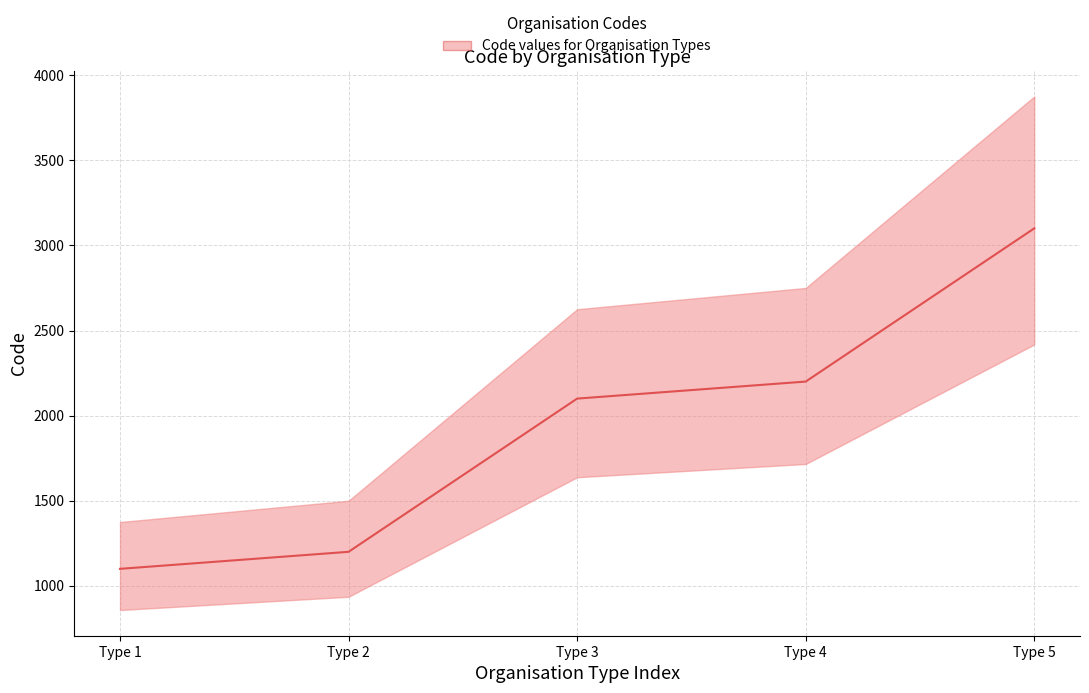

Rank the categories by value from lowest to highest.

Type 1, Type 2, Type 3, Type 4, Type 5